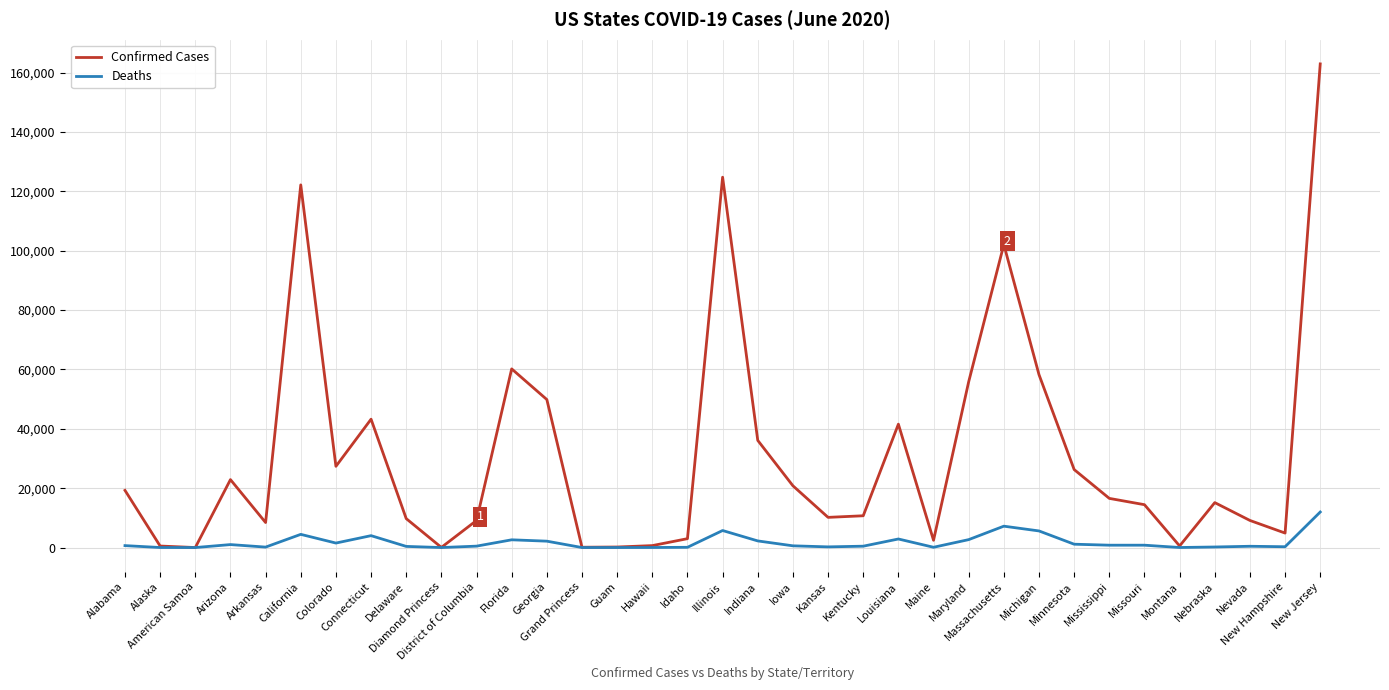

True or false: Deaths has more than 0 interior local peaks.

True